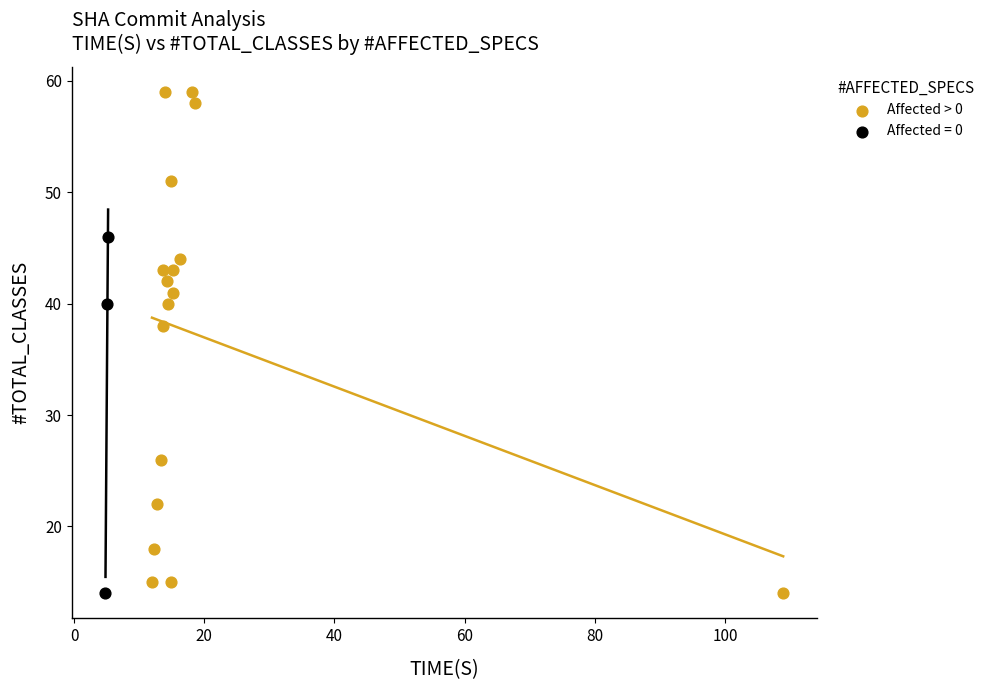

Which series contains the highest Y value?

Affected > 0